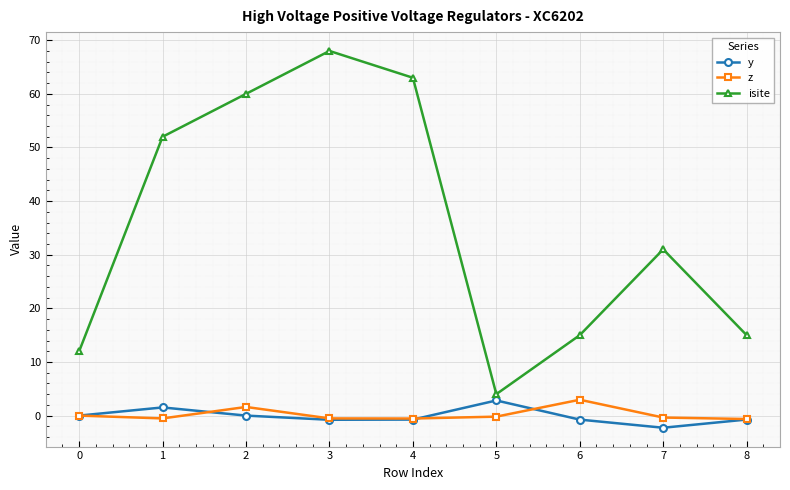

Read the isite value at 4.

63.0